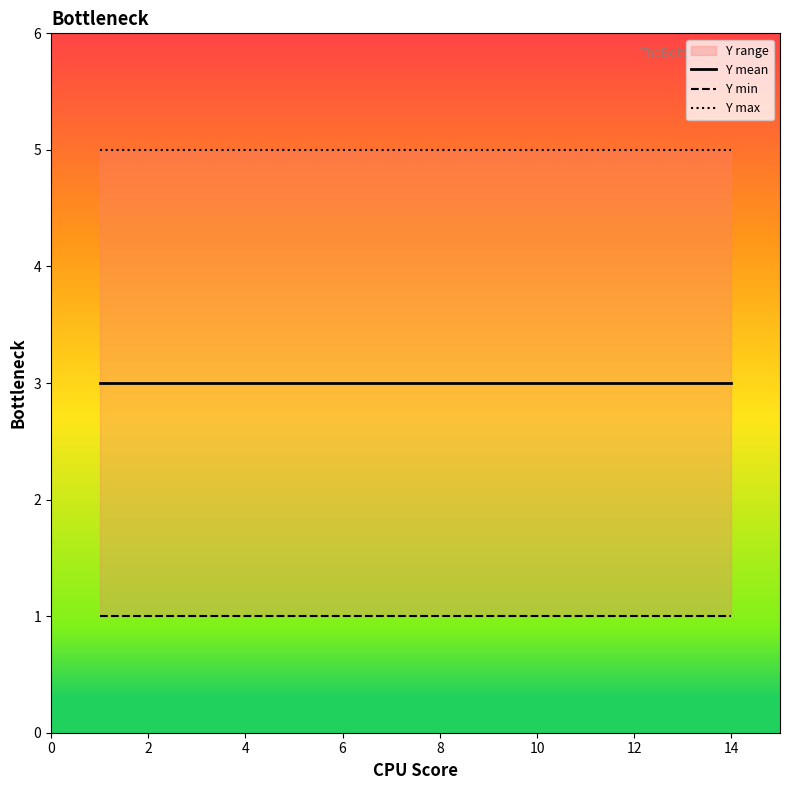

True or false: Y mean and Y max cross at least once.

False